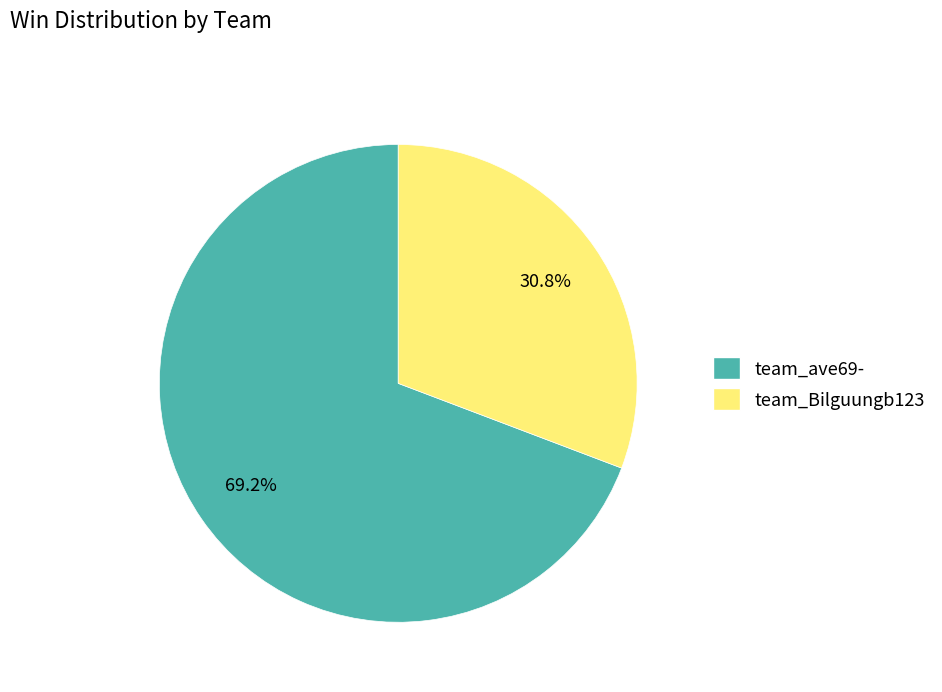

How many slices are in this pie chart?

2